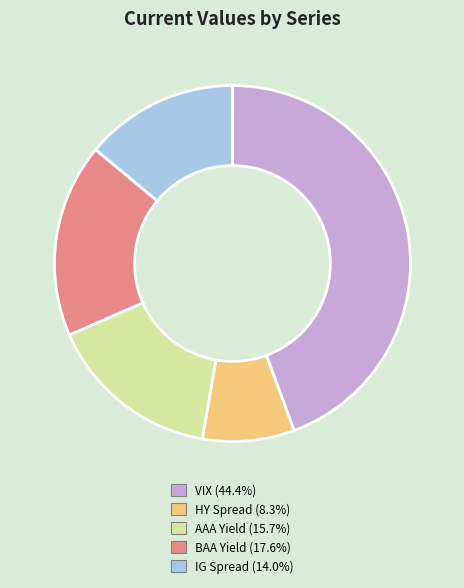

Rank the categories by value from lowest to highest.

HY Spread, IG Spread, AAA Yield, BAA Yield, VIX